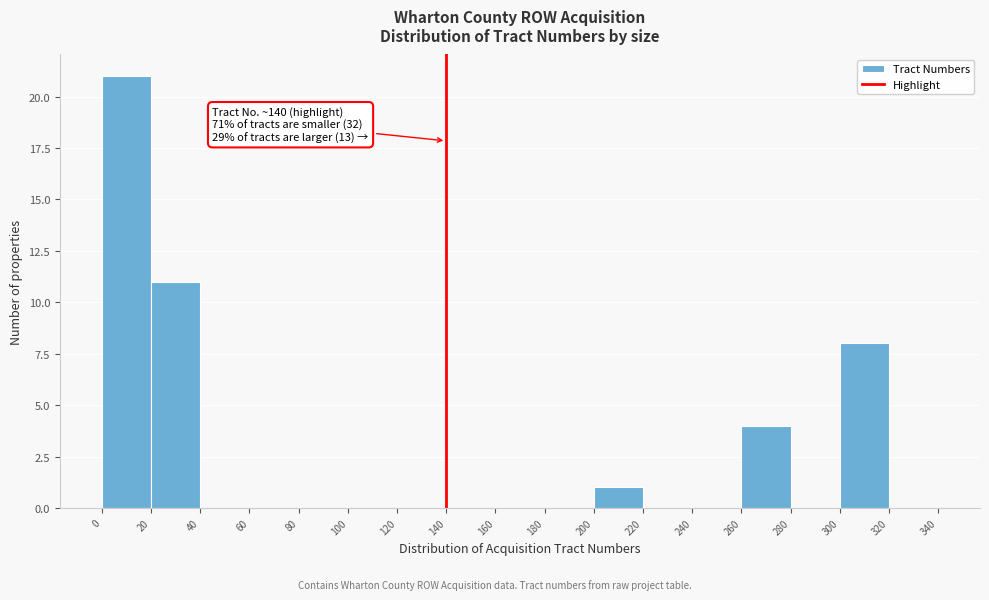

Over which range of the x-axis is the bar tallest?

0 to 20